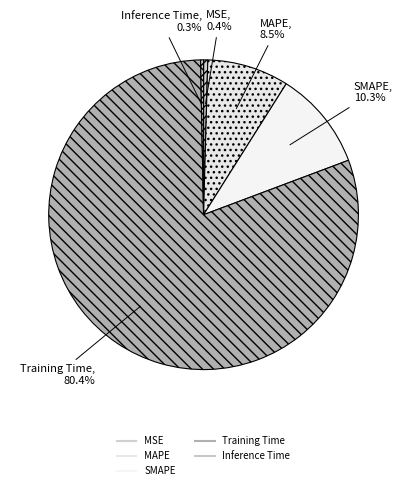

True or false: Inference Time accounts for 0% of the total.

True